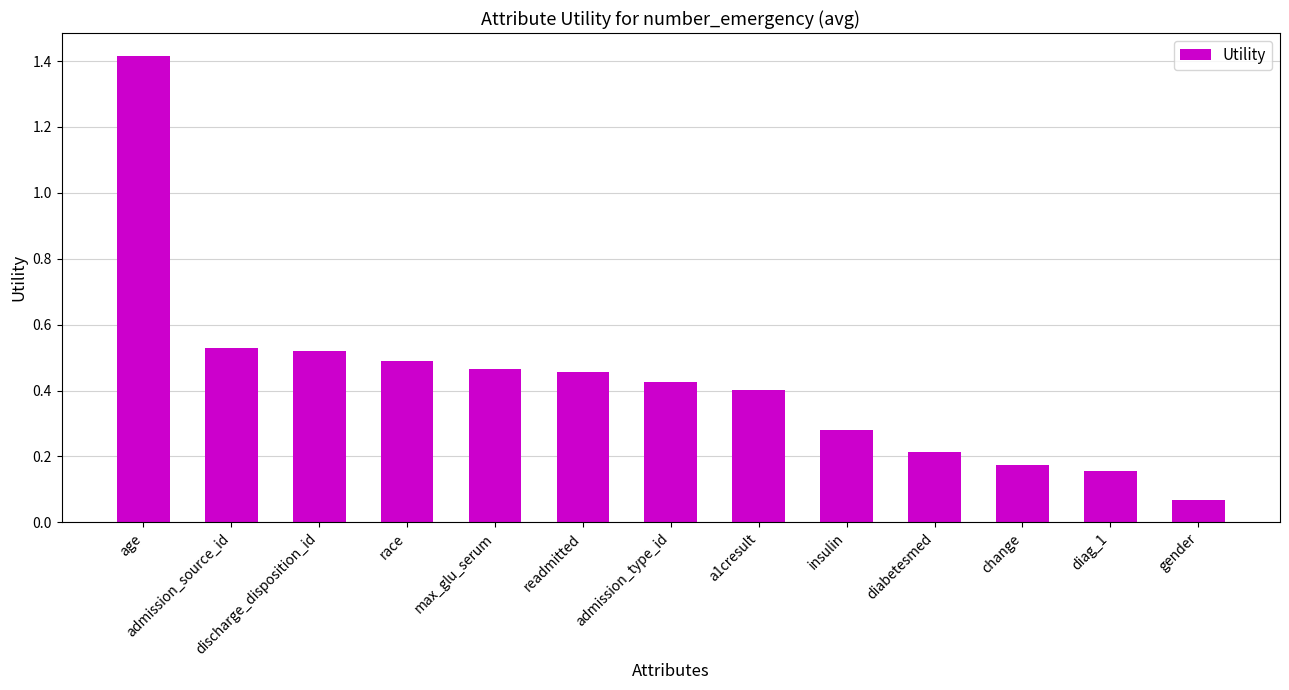

What position from the left is discharge_disposition_id?

3